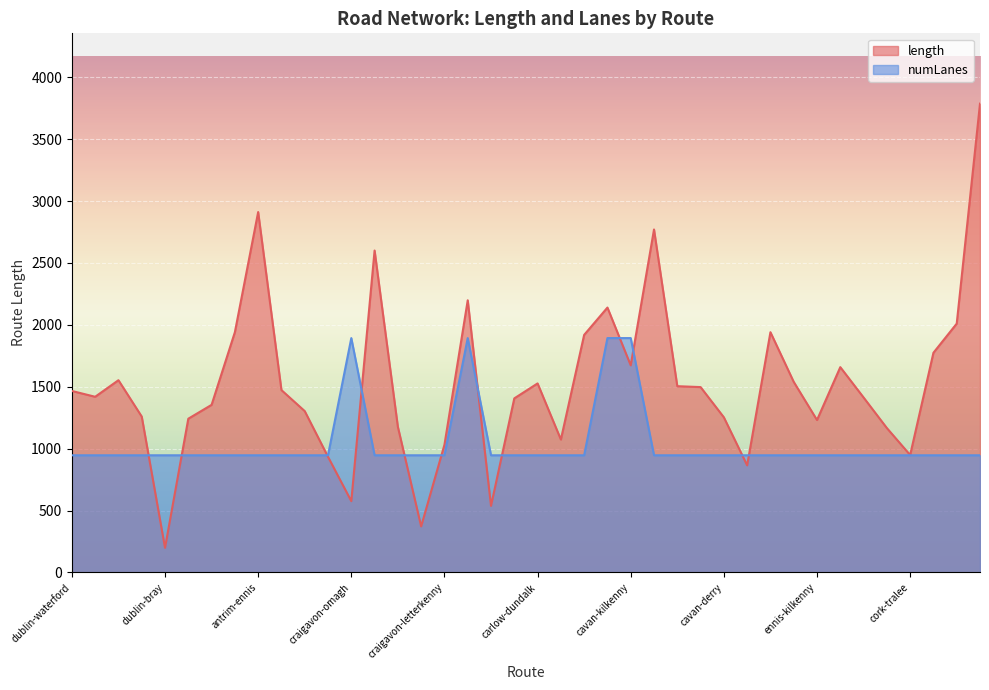

How many series are shown in this chart?

2